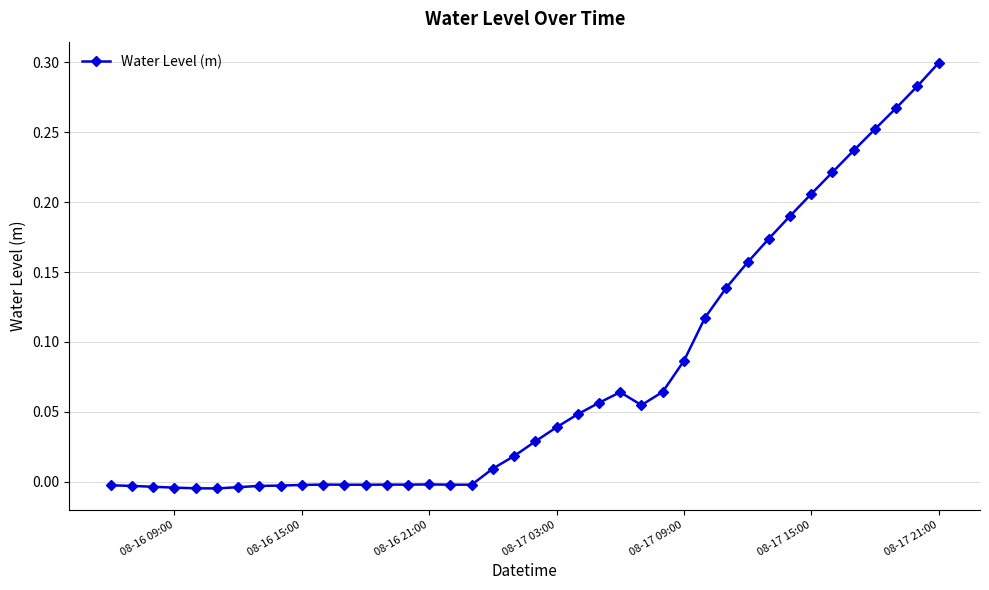

What is the sum of all values?

3.0